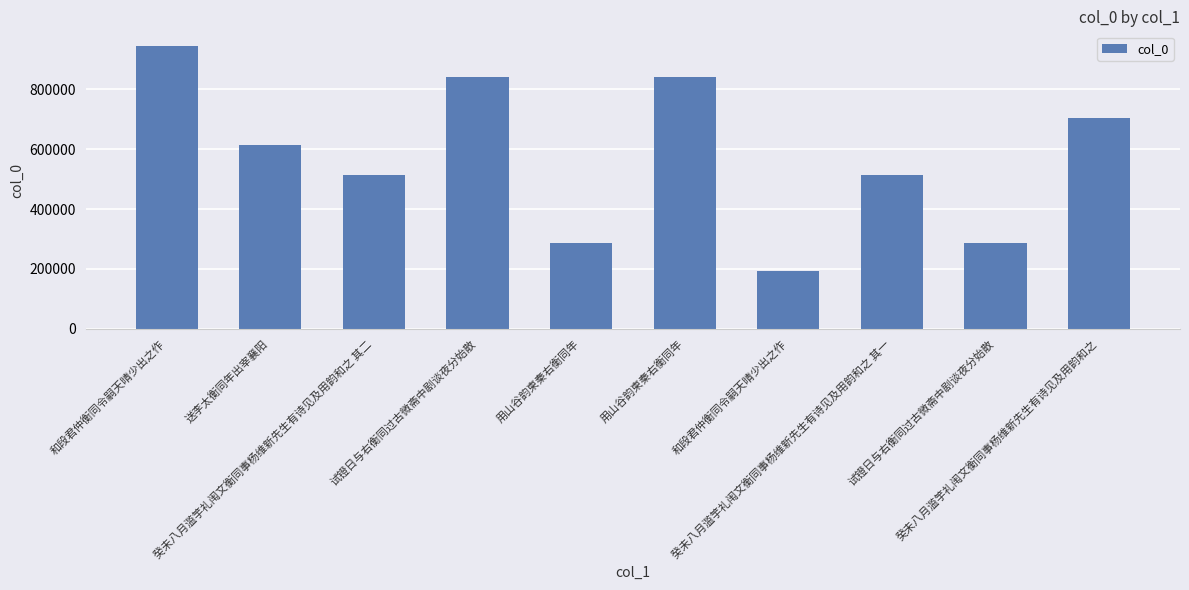

How many series are shown in this chart?

1